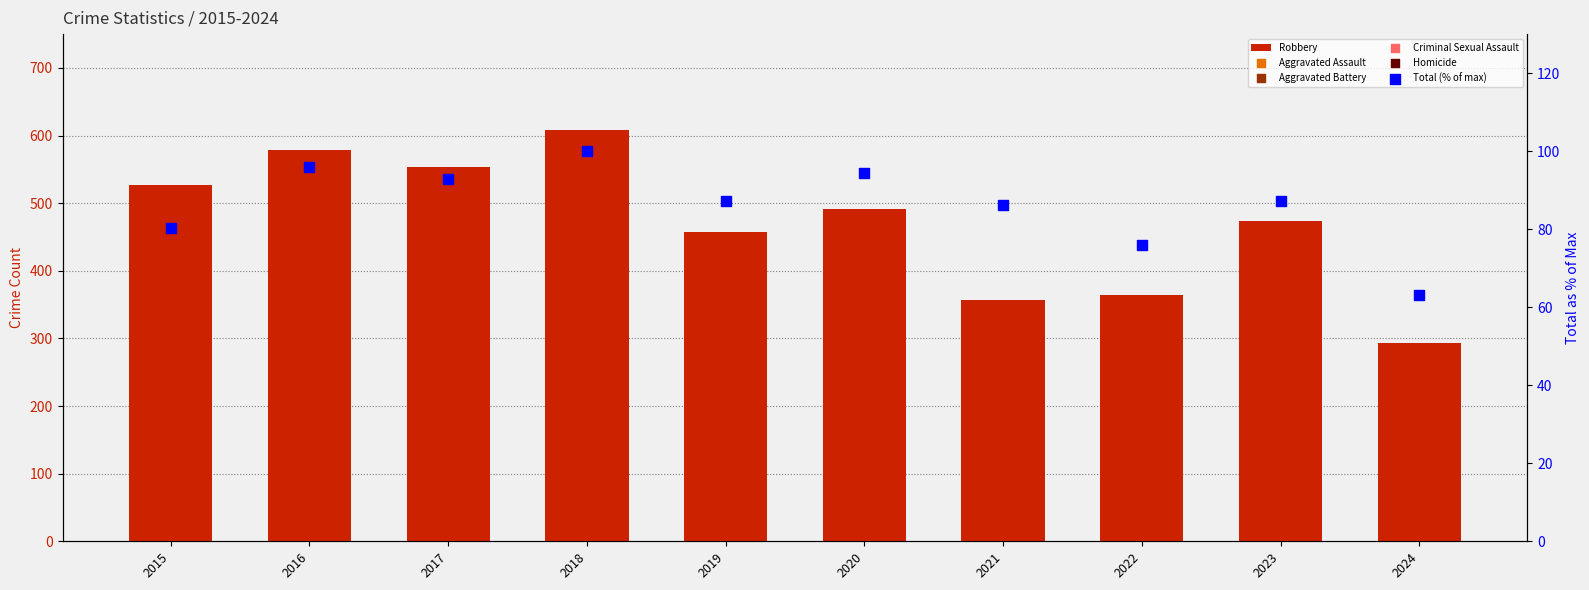

What is the total value across all series at 2015?

607.4